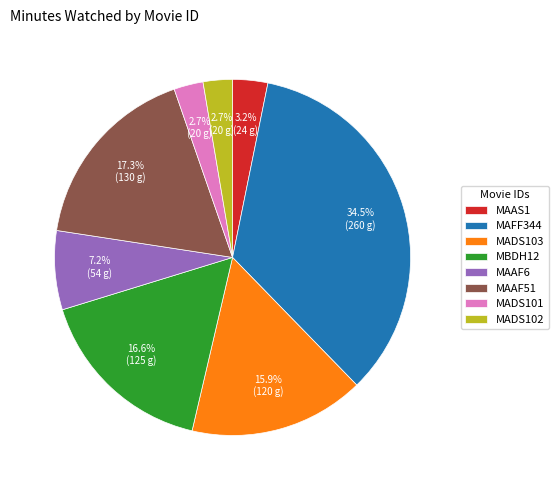

How many segments does this pie chart have?

8